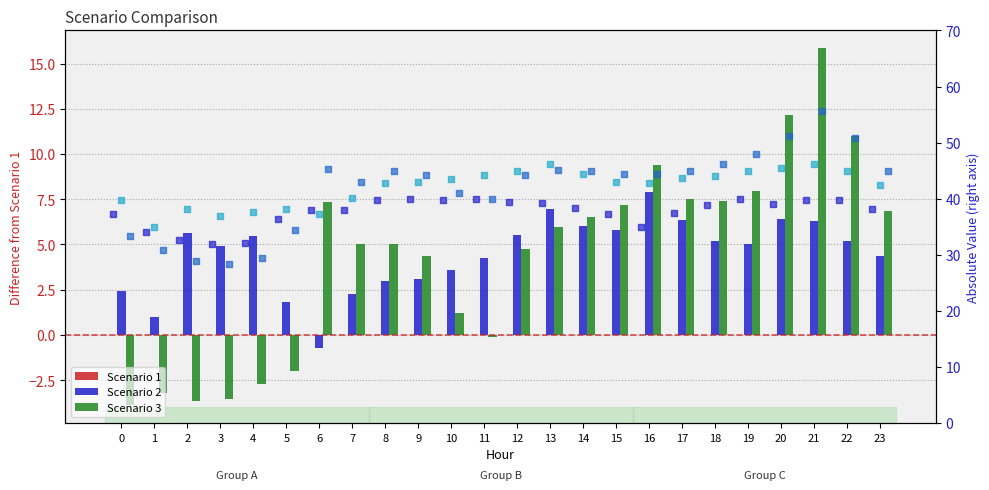

What is the total value across all series at 23?

136.9